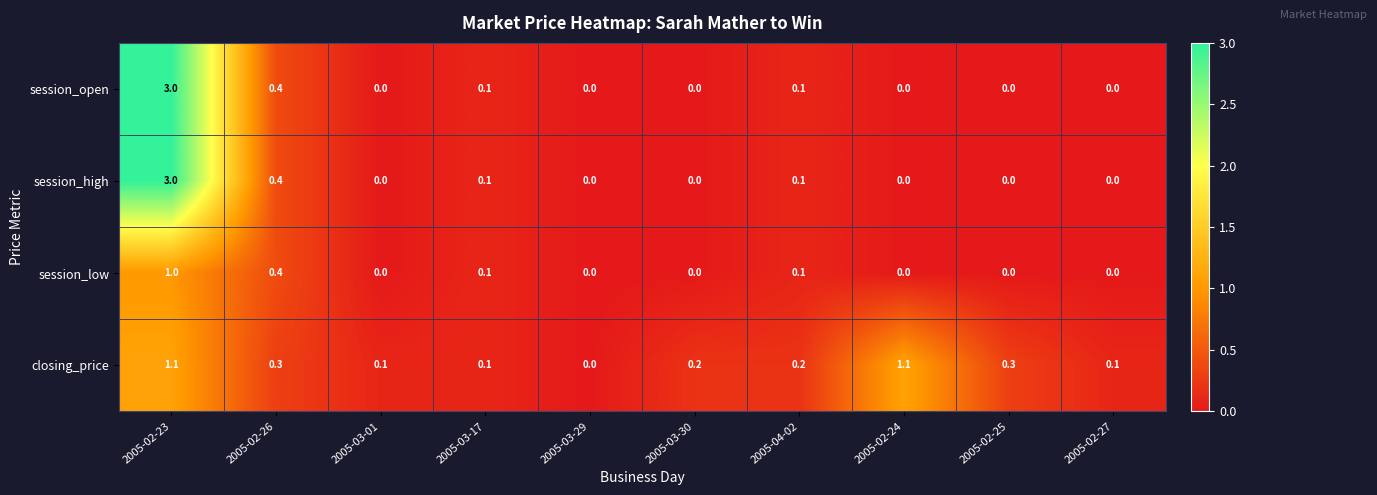

Which category has the highest value across all series?

2005-02-23